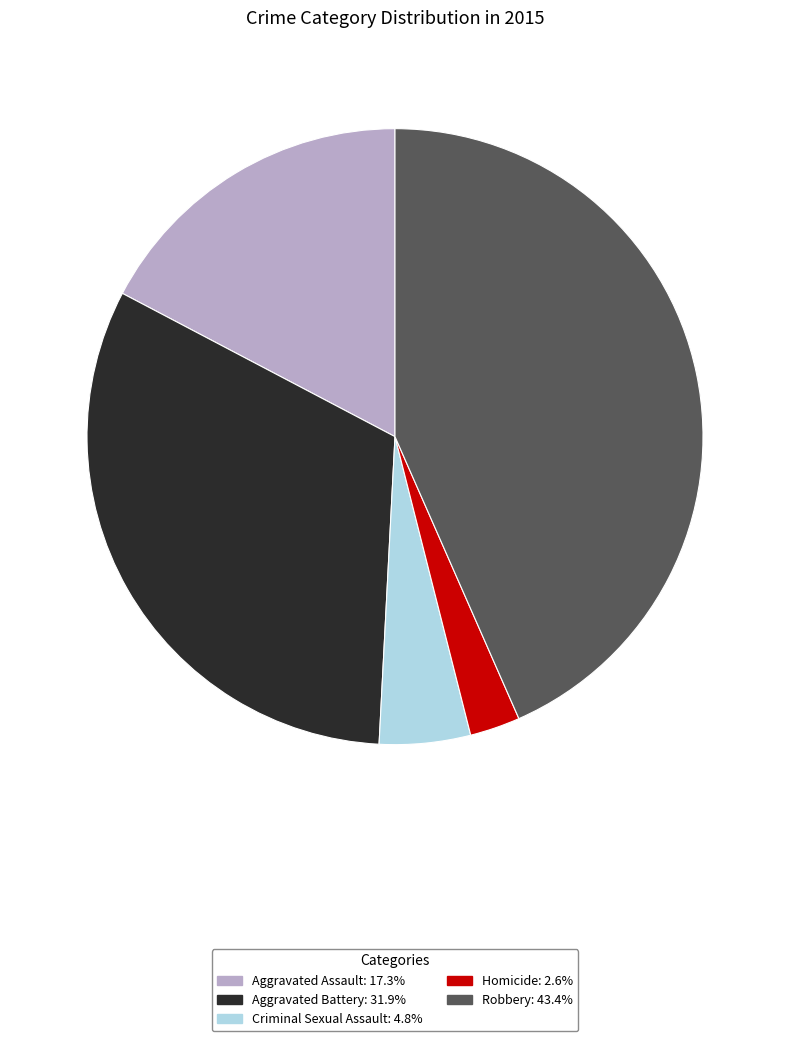

Between Criminal Sexual Assault and Homicide, which is larger?

Criminal Sexual Assault